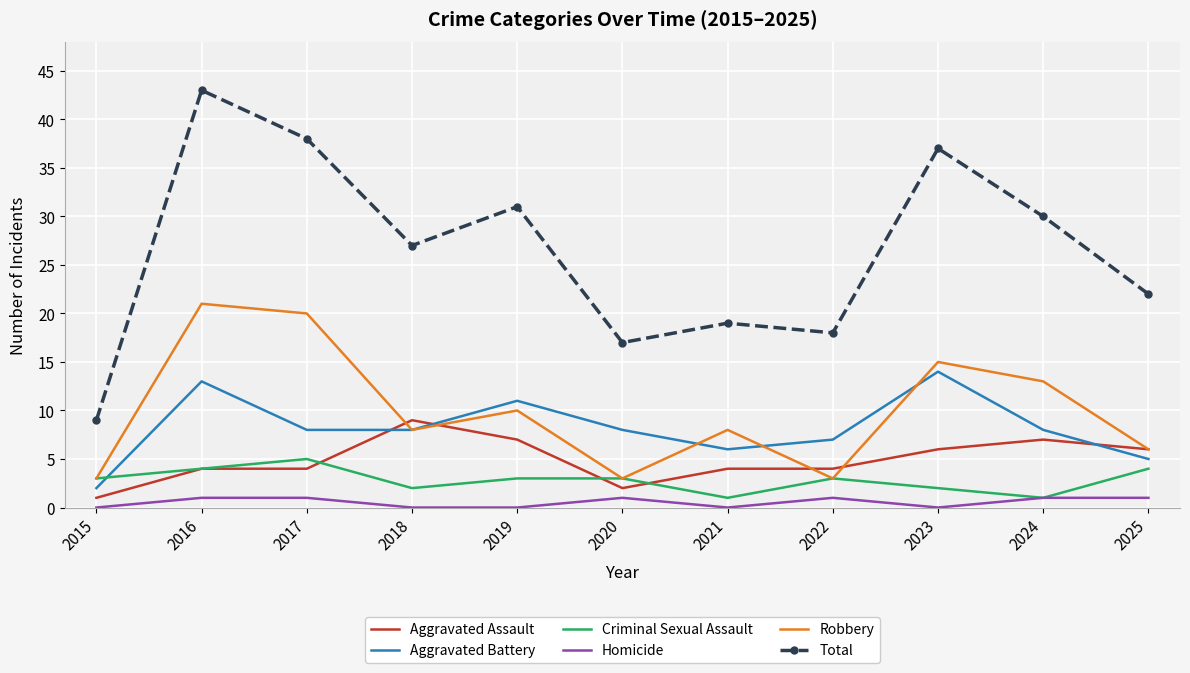

At which category does the chart reach its peak across all series?

2016